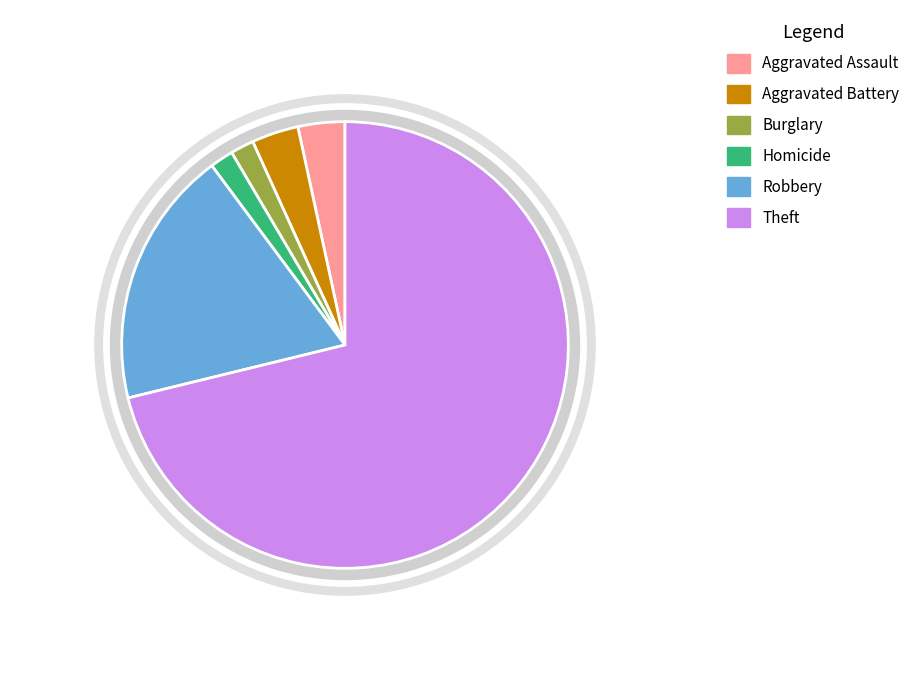

The Aggravated Assault slice represents 3% of the pie. True or false?

True